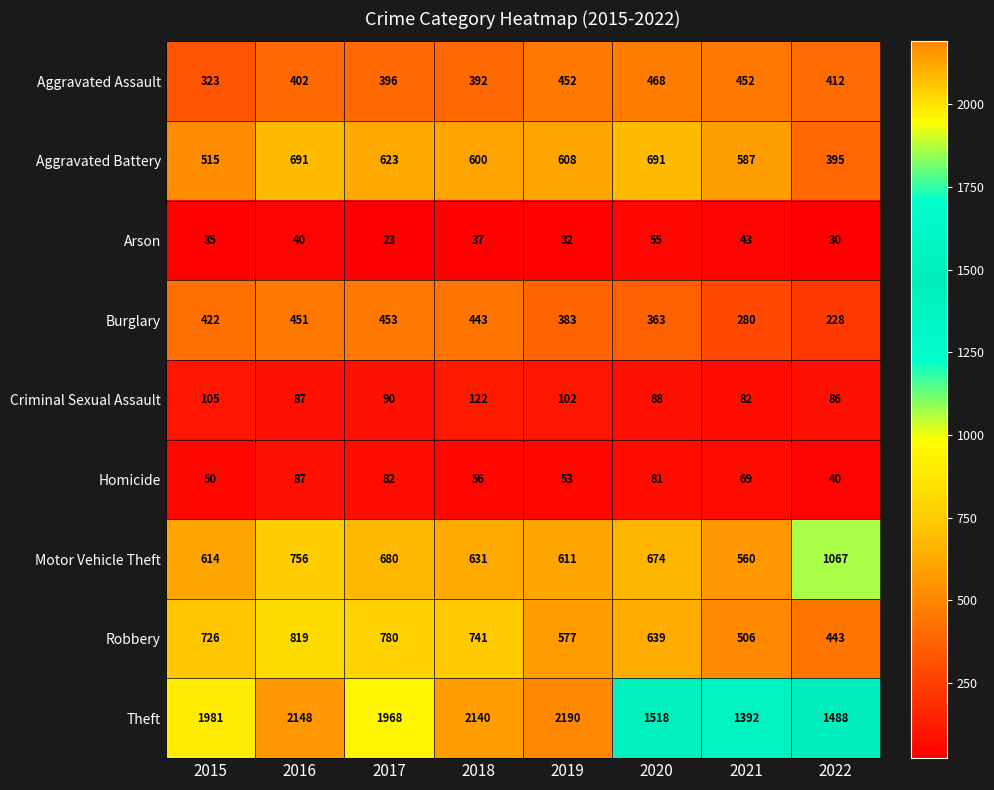

What is the approximate value of Burglary at 2017?

453